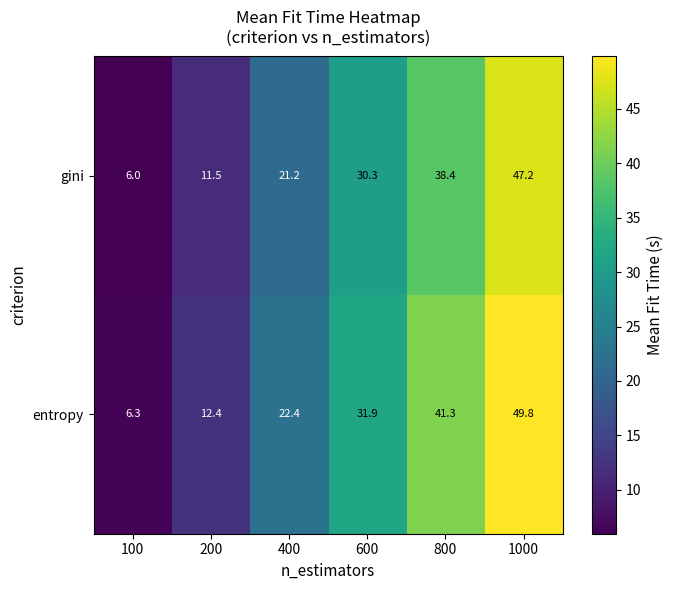

Where is entropy nearest to the value 28?

600